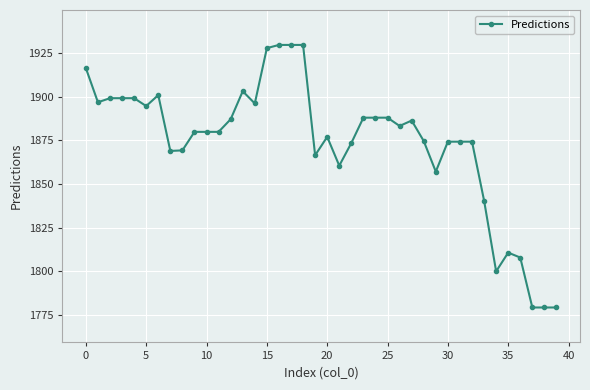

How many values are below 1879?

18